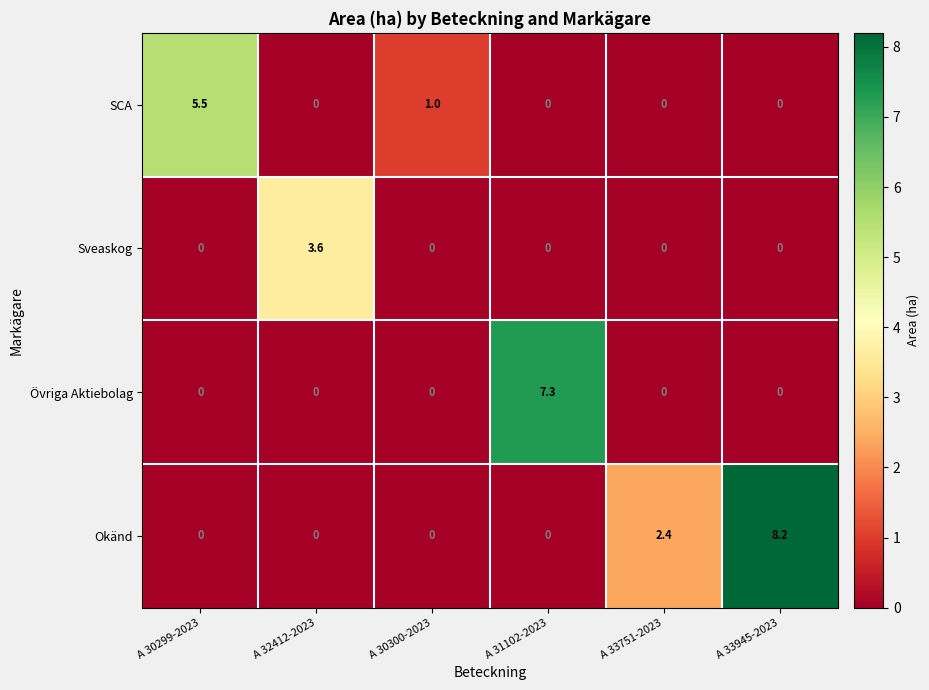

True or false: SCA has a value of 0.0 at A 32412-2023.

True